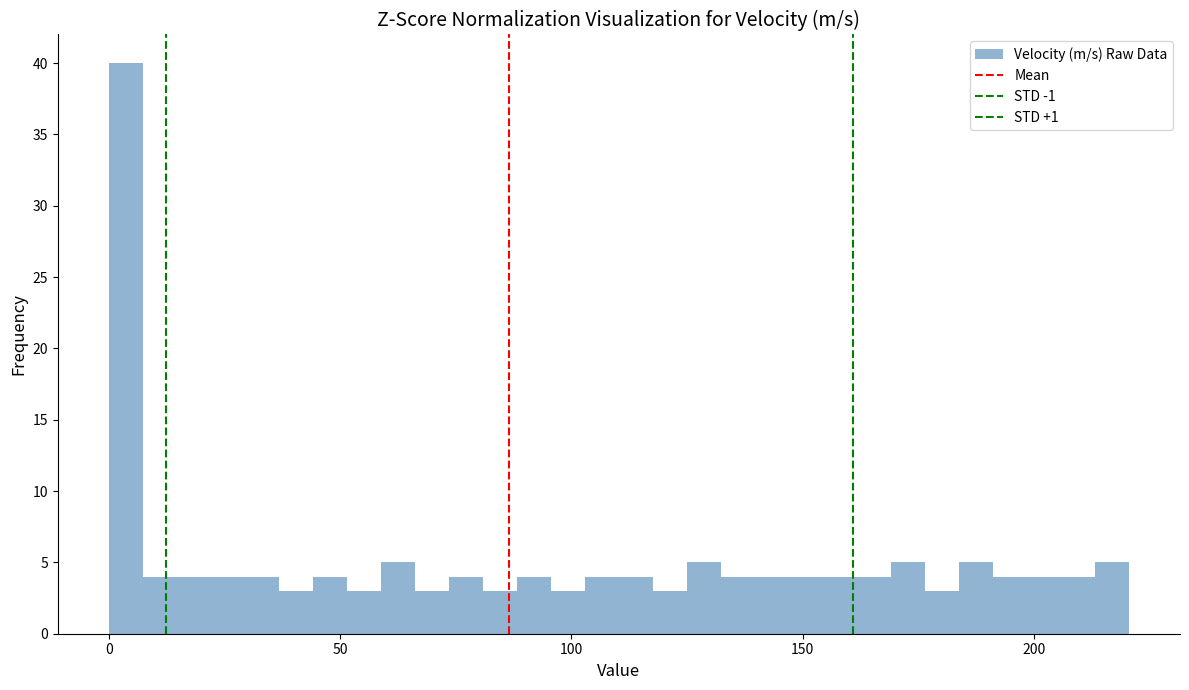

Read against the x-axis, roughly where is the centre of the tallest bar?

5